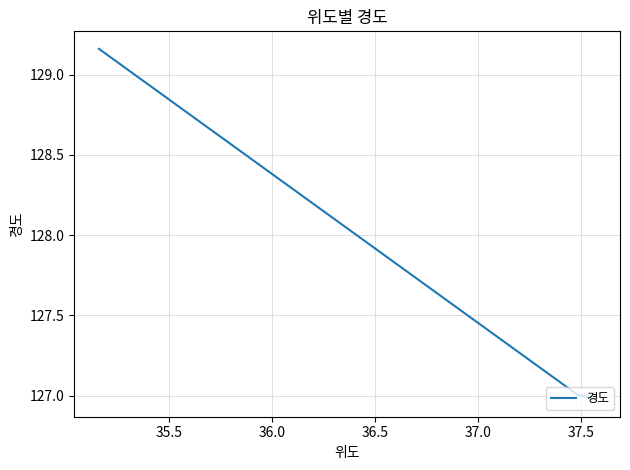

What is the smallest value displayed?

127.0